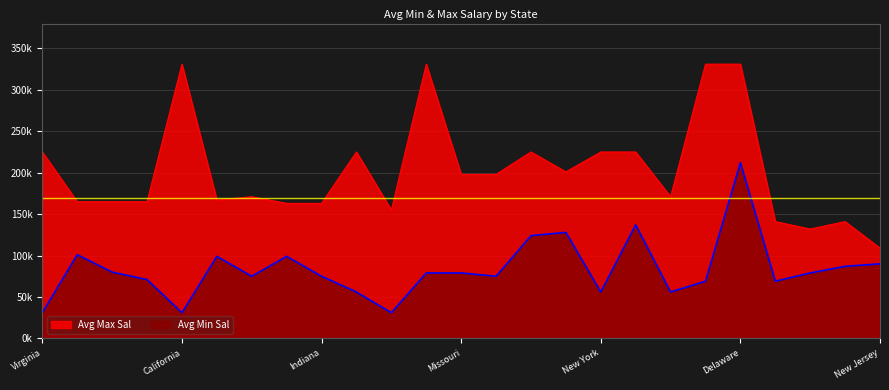

Where does the Avg Min Sal series first go above 79000?

Mississippi